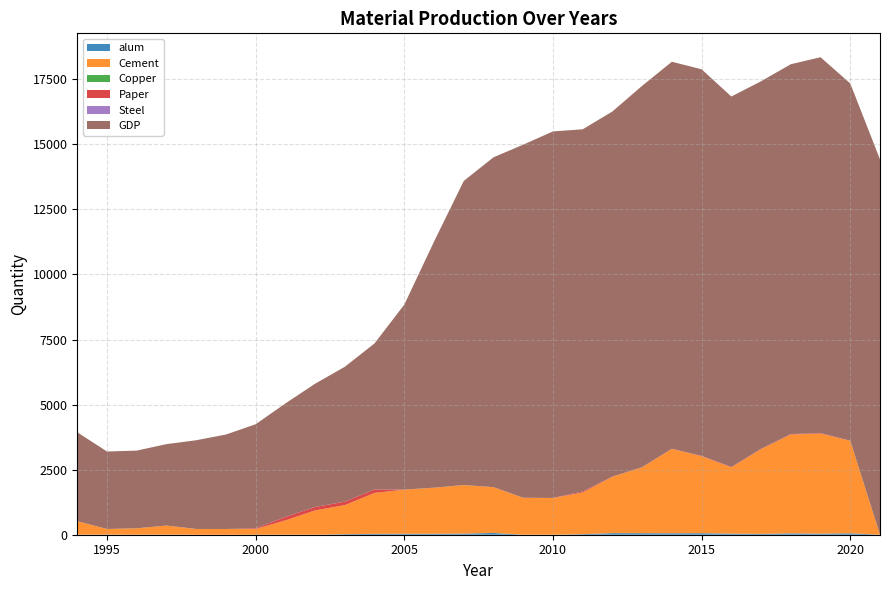

Reading left to right, transcribe all the data shown in this chart.

alum: 5.5	4.4	1.1	5.5	0.0	0.0	0.0	0.0	0.0	20.9	33.1	35.3	35.3	43.0	67.9	0.0	0.0	22.0	60.6	58.4	55.1	58.4	40.8	32.0	51.8	39.7	55.1	0.0
Cement: 514.8	216.1	245.8	347.2	221.6	220.5	220.5	551.2	934.8	1116.6	1574.1	1695.4	1769.2	1866.0	1758.1	1417.9	1409.6	1598.4	2167.1	2530.9	3241.9	2957.5	2546.3	3257.3	3797.5	3844.9	3556.1	0.0
Copper: 0.0	0.0	0.0	0.0	0.0	0.0	0.0	0.0	0.0	0.0	0.0	0.0	0.0	0.0	0.0	0.0	0.0	0.0	0.0	0.0	0.0	0.0	0.0	0.0	0.0	0.0	0.0	0.0
Paper: 0.0	0.0	0.0	0.0	0.0	0.0	25.4	132.4	130.6	134.3	134.3	4.5	2.7	0.0	2.7	2.7	3.6	42.6	6.4	7.3	7.3	13.6	17.2	11.8	18.1	20.0	0.0	0.0
Steel: 0.0	0.0	0.0	0.0	0.0	0.0	0.0	0.0	0.0	0.0	0.0	0.0	0.0	0.0	0.0	0.0	0.0	0.0	0.0	0.0	0.0	0.0	0.0	0.0	0.0	0.0	0.0	0.0
GDP: 3414.5	2977.0	2985.3	3128.2	3408.5	3628.7	3998.5	4360.5	4736.6	5180.7	5610.8	7106.6	9453.9	11684.2	12672.4	13565.9	14082.2	13913.8	14027.5	14651.7	14867.9	14852.6	14232.2	14121.4	14209.6	14442.0	13726.8	14421.0